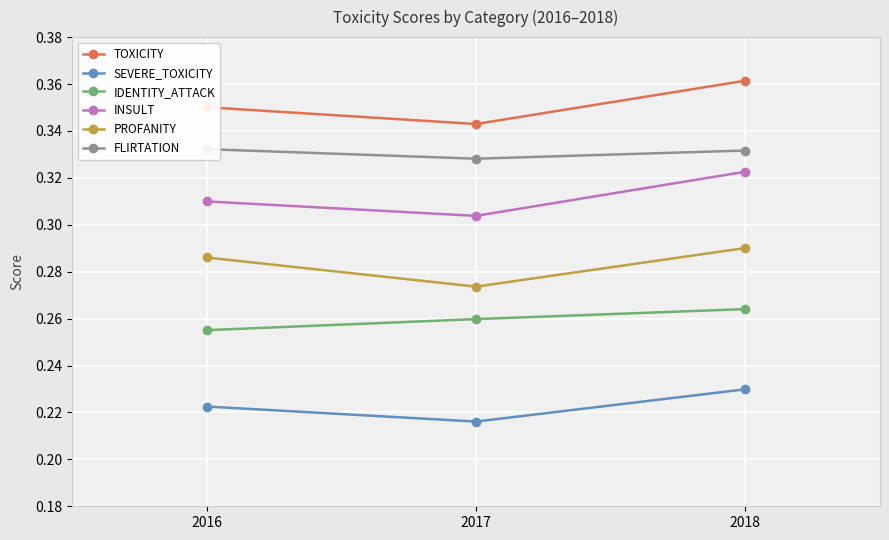

What is the minimum value shown in the chart?

0.2